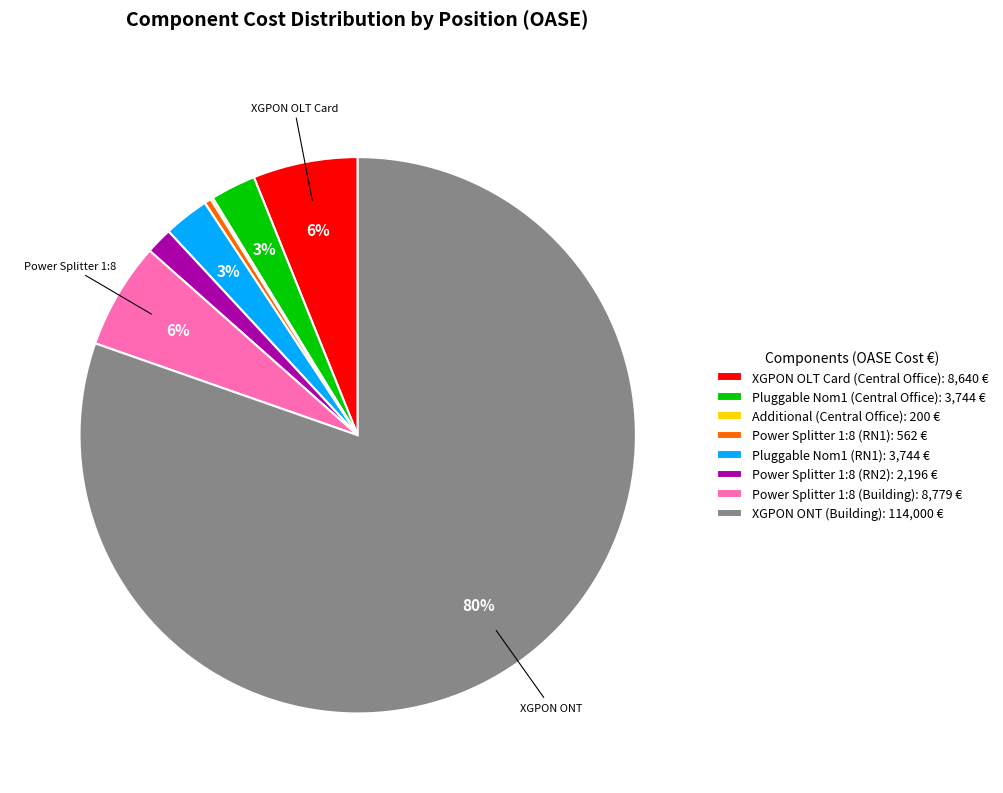

To the nearest percent, what portion does Power Splitter 1:8 (RN2): 2,196 € represent?

2%